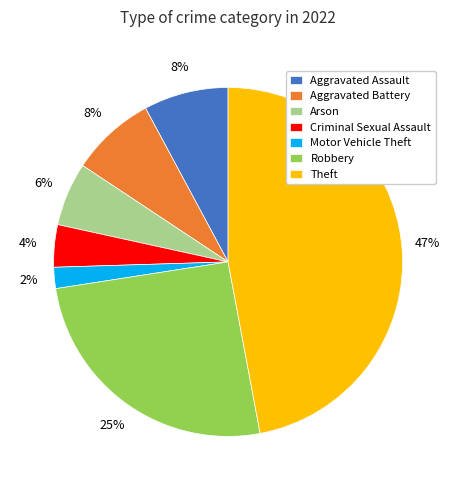

Between Criminal Sexual Assault and Arson, which is larger?

Arson